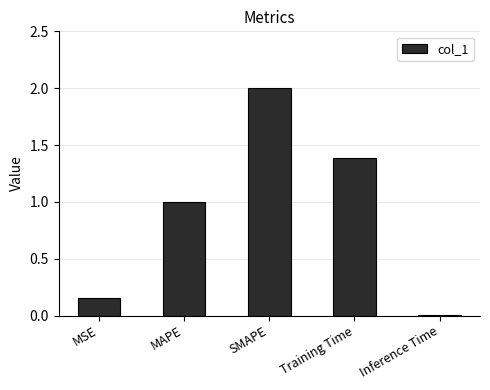

True or false: the data shows 0.0 at Inference Time.

True